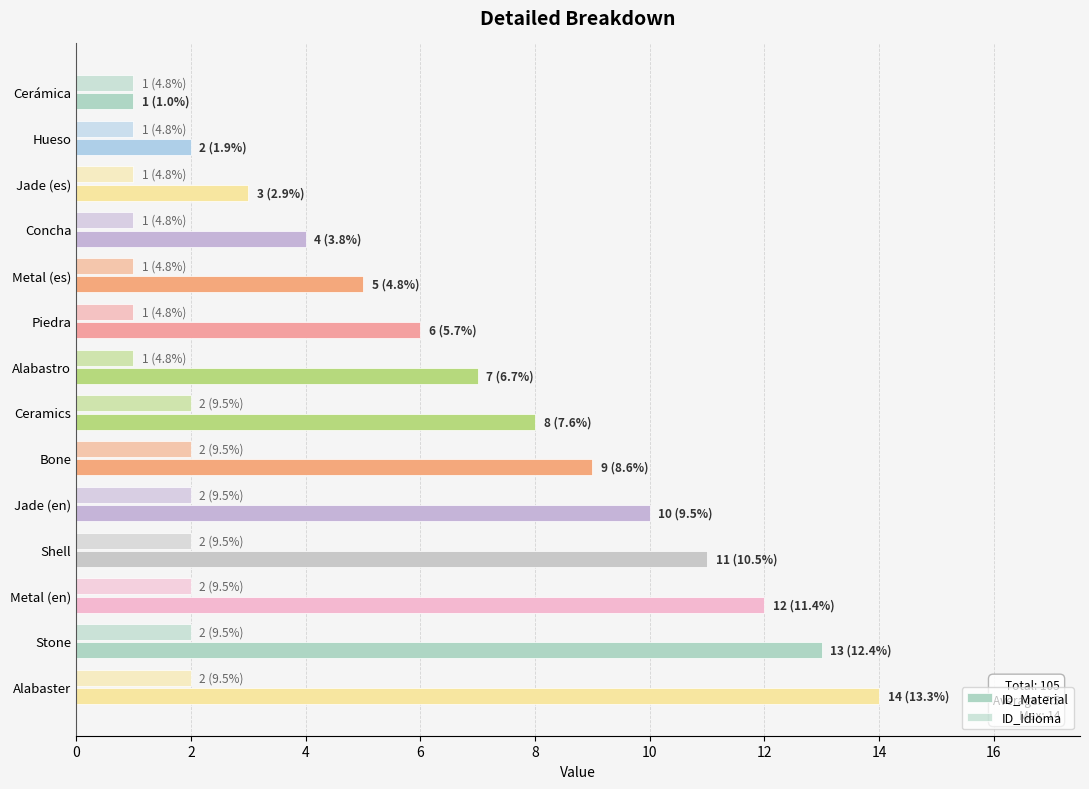

What is the difference between the second highest and second lowest values in the ID_Idioma series?

1